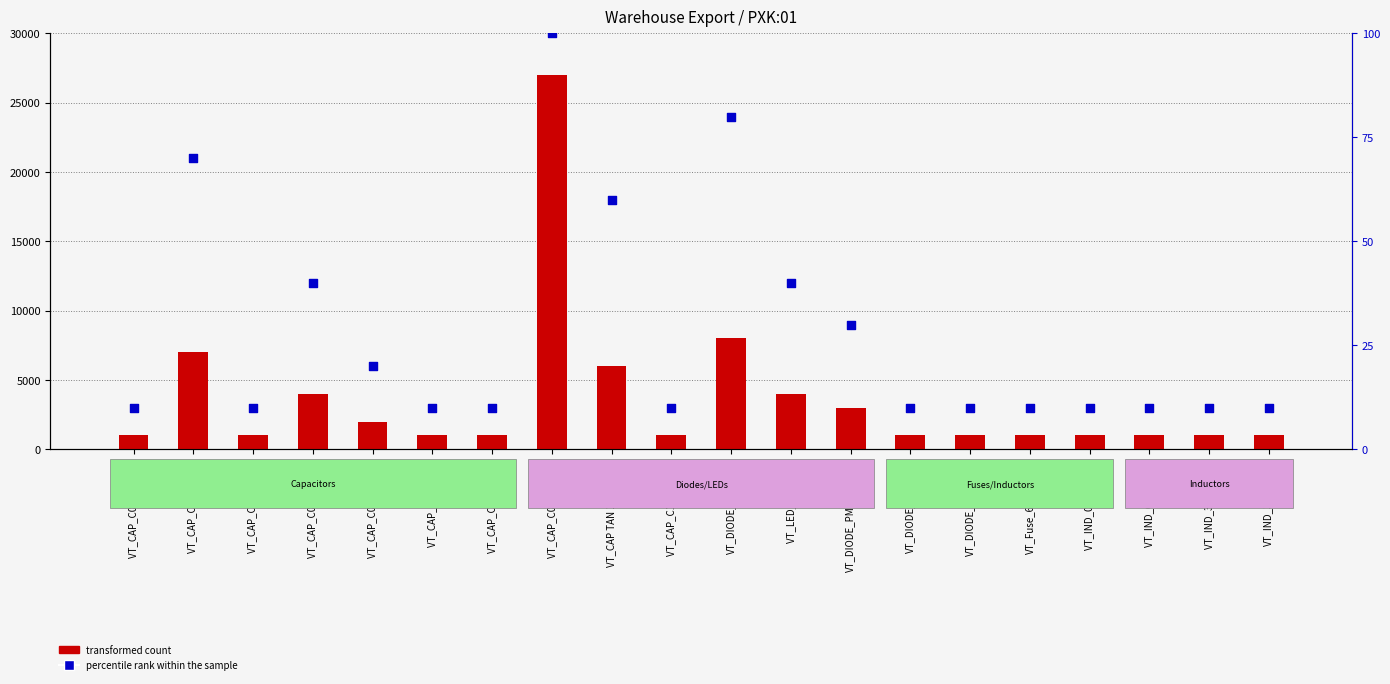

Is the value of transformed count at VT_CAP_C0603 150pF greater than the value of percentile rank within the sample at VT_CAP_C0402 470pF?

Yes